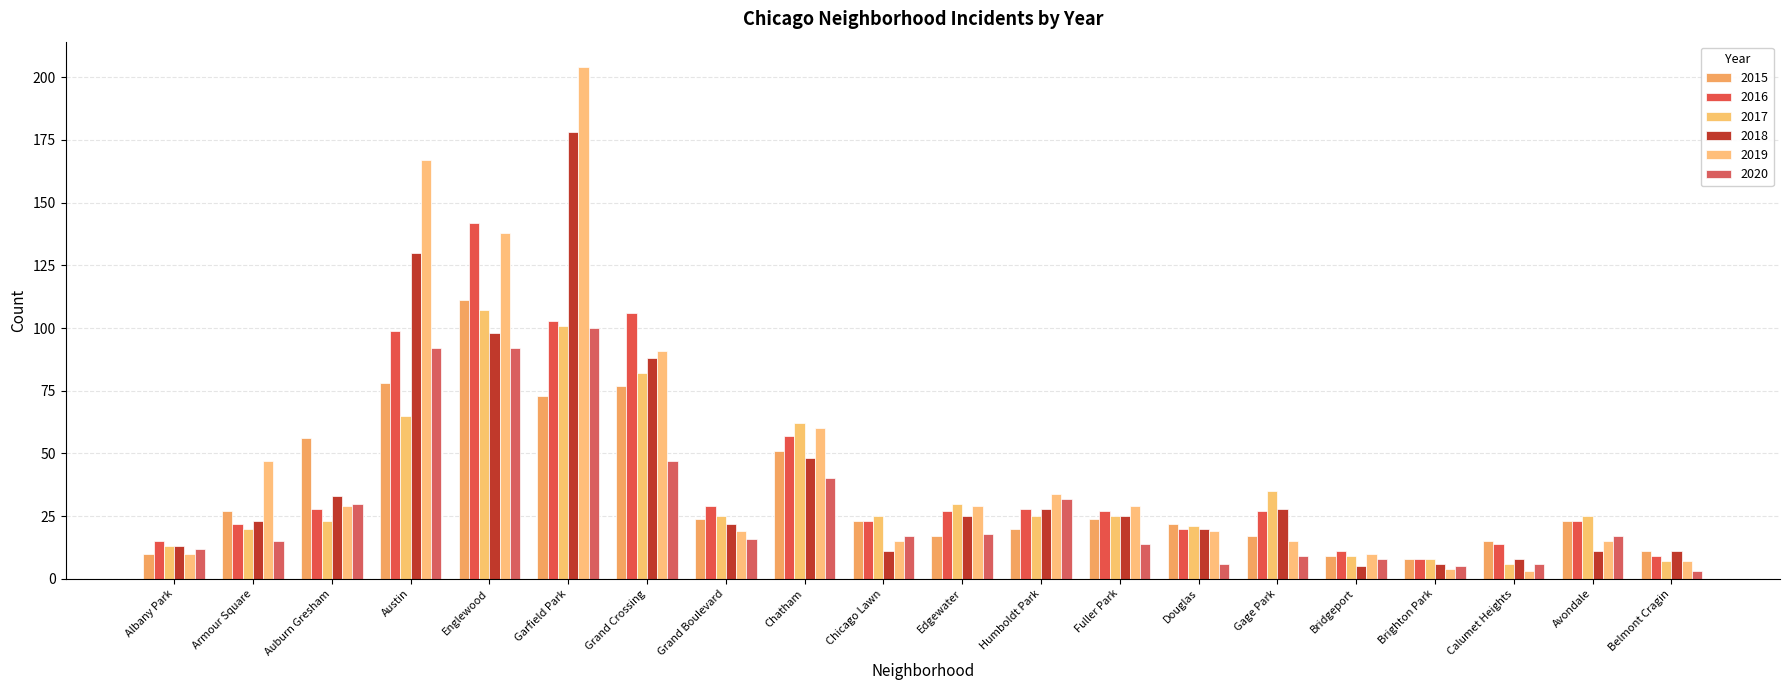

Reading left to right, transcribe all the data shown in this chart.

2015: Albany Park=10	Armour Square=27	Auburn Gresham=56	Austin=78	Englewood=111	Garfield Park=73	Grand Crossing=77	Grand Boulevard=24	Chatham=51	Chicago Lawn=23	Edgewater=17	Humboldt Park=20	Fuller Park=24	Douglas=22	Gage Park=17	Bridgeport=9	Brighton Park=8	Calumet Heights=15	Avondale=23	Belmont Cragin=11
2016: Albany Park=15	Armour Square=22	Auburn Gresham=28	Austin=99	Englewood=142	Garfield Park=103	Grand Crossing=106	Grand Boulevard=29	Chatham=57	Chicago Lawn=23	Edgewater=27	Humboldt Park=28	Fuller Park=27	Douglas=20	Gage Park=27	Bridgeport=11	Brighton Park=8	Calumet Heights=14	Avondale=23	Belmont Cragin=9
2017: Albany Park=13	Armour Square=20	Auburn Gresham=23	Austin=65	Englewood=107	Garfield Park=101	Grand Crossing=82	Grand Boulevard=25	Chatham=62	Chicago Lawn=25	Edgewater=30	Humboldt Park=25	Fuller Park=25	Douglas=21	Gage Park=35	Bridgeport=9	Brighton Park=8	Calumet Heights=6	Avondale=25	Belmont Cragin=7
2018: Albany Park=13	Armour Square=23	Auburn Gresham=33	Austin=130	Englewood=98	Garfield Park=178	Grand Crossing=88	Grand Boulevard=22	Chatham=48	Chicago Lawn=11	Edgewater=25	Humboldt Park=28	Fuller Park=25	Douglas=20	Gage Park=28	Bridgeport=5	Brighton Park=6	Calumet Heights=8	Avondale=11	Belmont Cragin=11
2019: Albany Park=10	Armour Square=47	Auburn Gresham=29	Austin=167	Englewood=138	Garfield Park=204	Grand Crossing=91	Grand Boulevard=19	Chatham=60	Chicago Lawn=15	Edgewater=29	Humboldt Park=34	Fuller Park=29	Douglas=19	Gage Park=15	Bridgeport=10	Brighton Park=4	Calumet Heights=3	Avondale=15	Belmont Cragin=7
2020: Albany Park=12	Armour Square=15	Auburn Gresham=30	Austin=92	Englewood=92	Garfield Park=100	Grand Crossing=47	Grand Boulevard=16	Chatham=40	Chicago Lawn=17	Edgewater=18	Humboldt Park=32	Fuller Park=14	Douglas=6	Gage Park=9	Bridgeport=8	Brighton Park=5	Calumet Heights=6	Avondale=17	Belmont Cragin=3